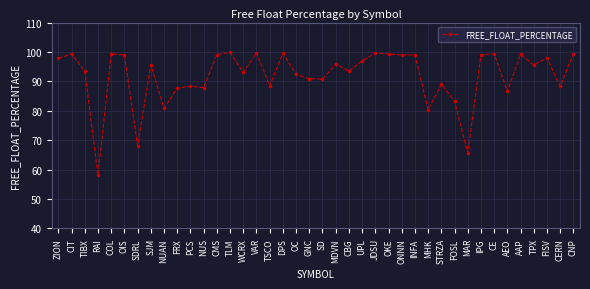

At which category does the data reach its first local valley?

RAI